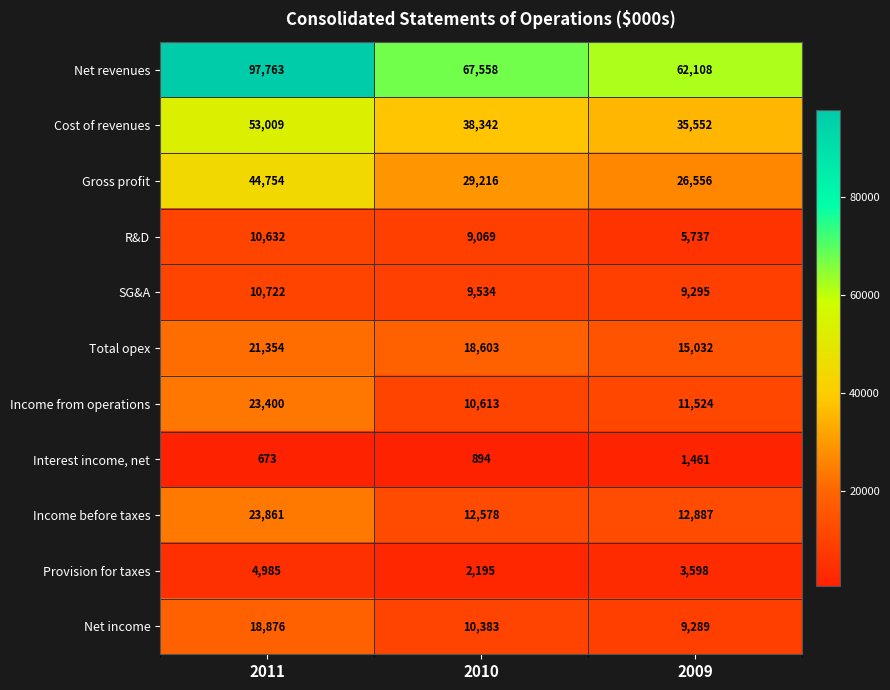

The value of Income from operations at 2009 is 4508. True or false?

False